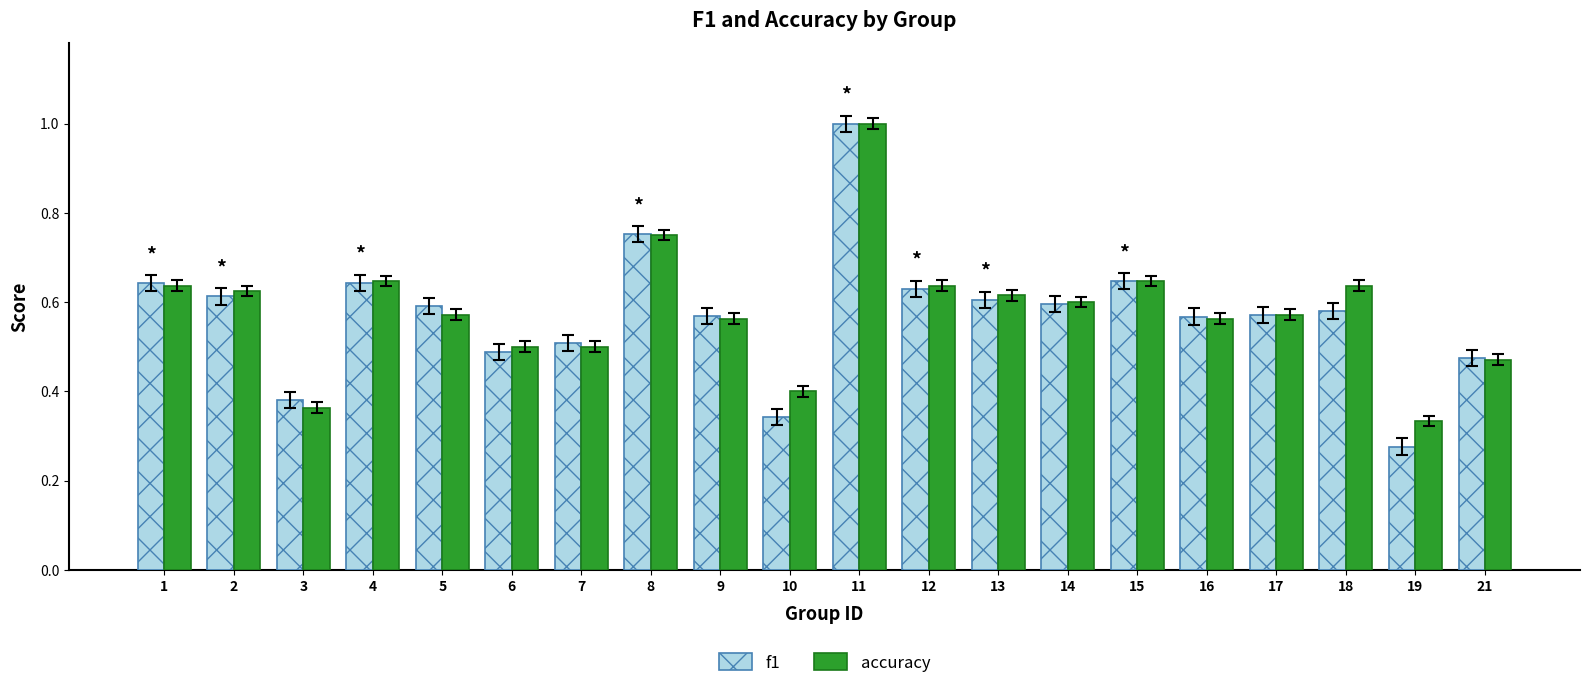

Which series has the widest spread of values?

f1